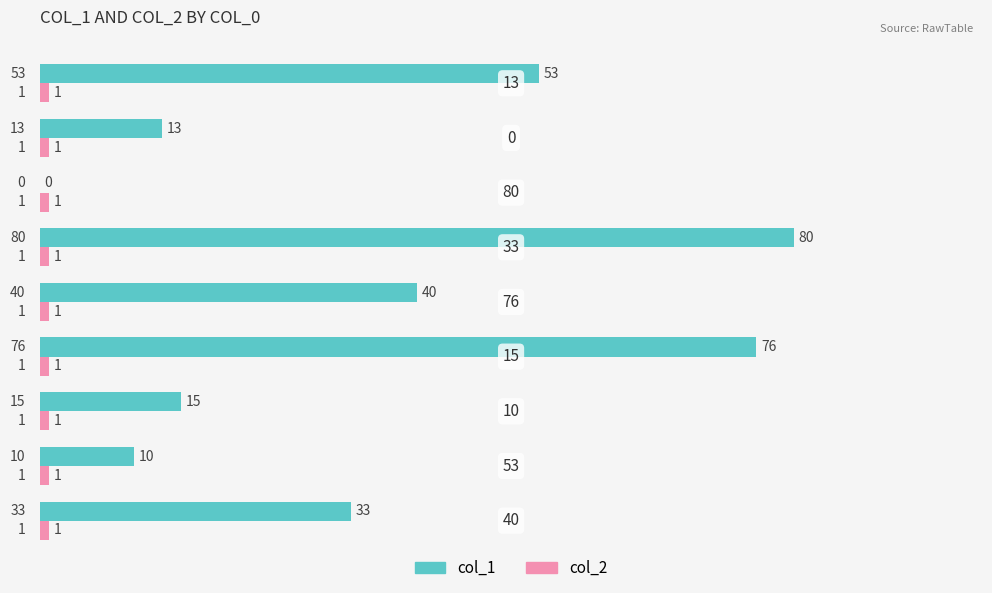

What is the maximum value shown in the chart?

80